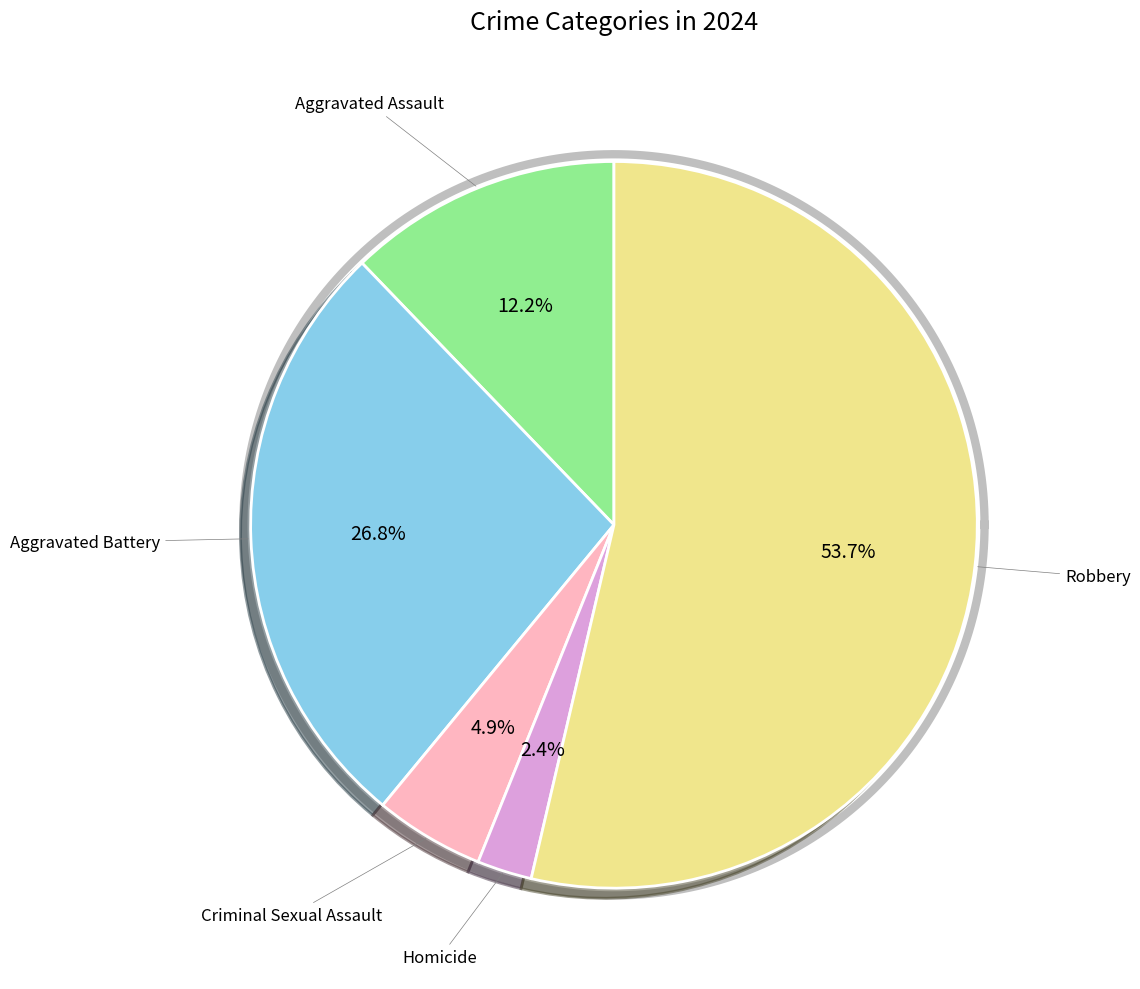

Count the number of slices in the pie.

5